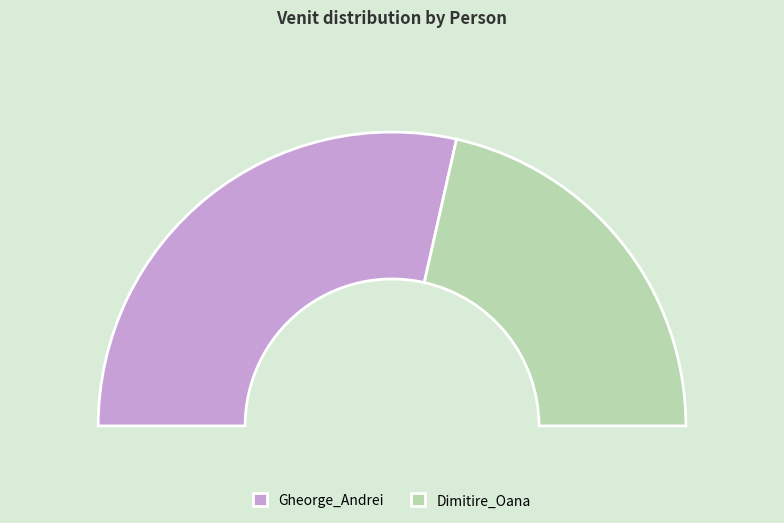

How many slices are in this pie chart?

2